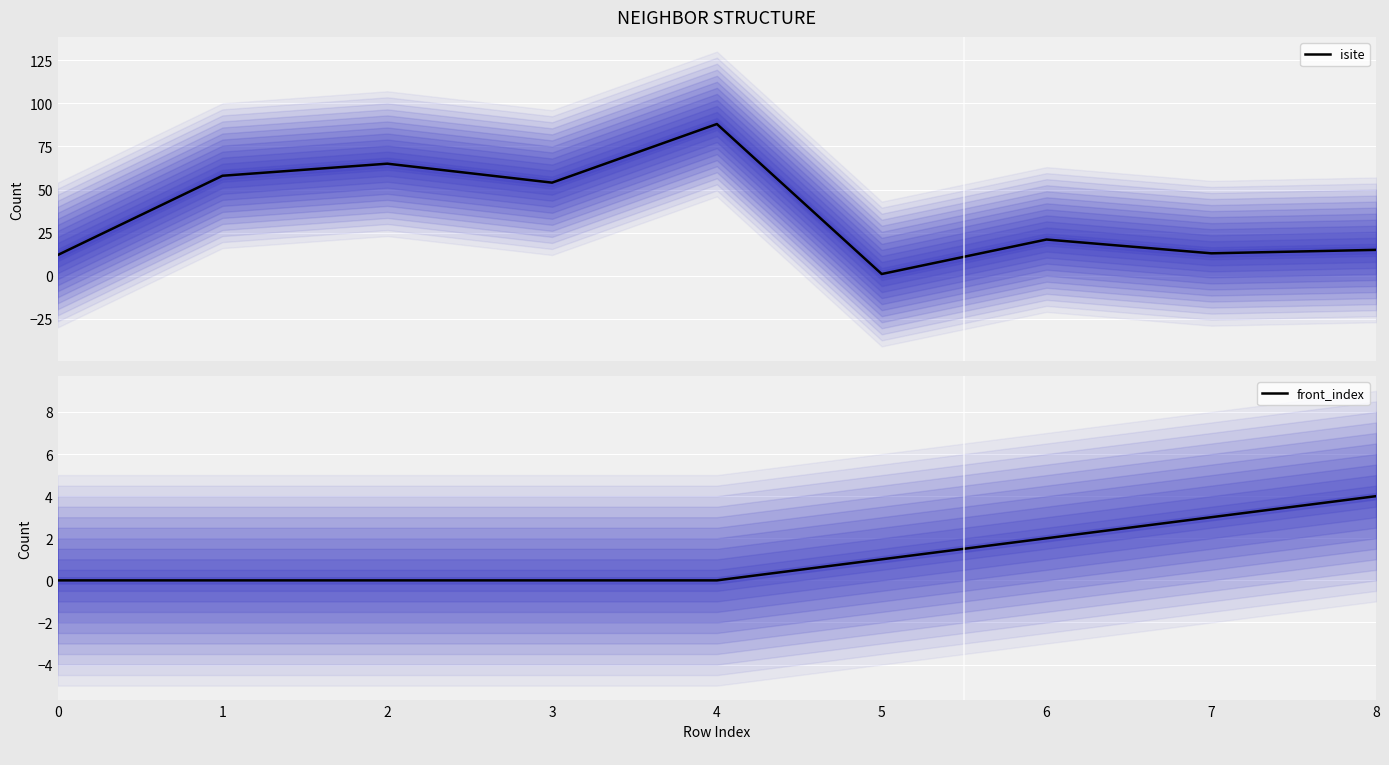

How many interior local peaks does the isite (mean) series have?

3